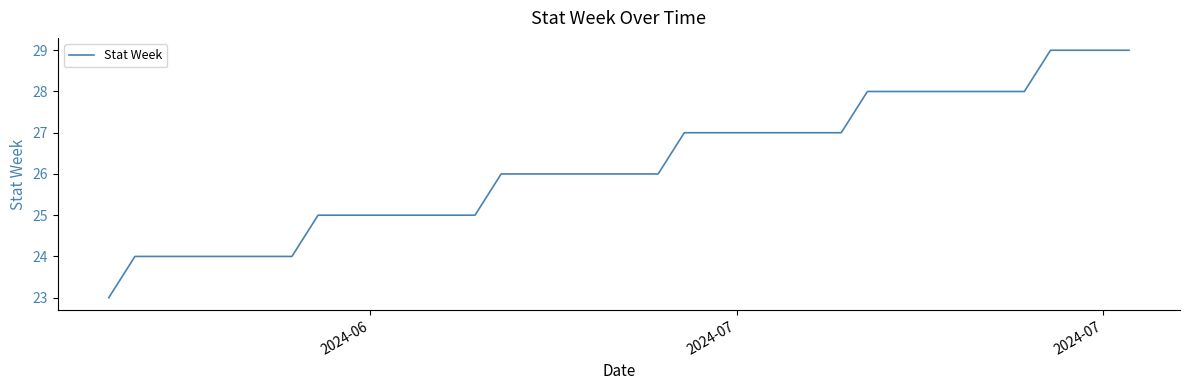

What is the greatest value displayed?

29